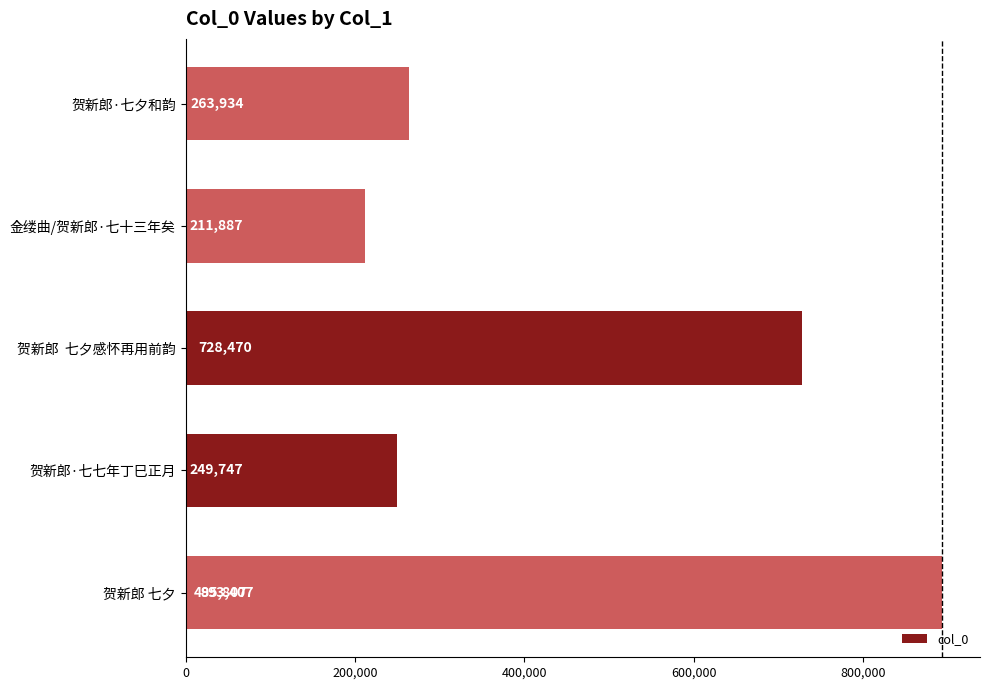

Reading left to right, what are all the values shown in this chart?

495807	249747	728470	211887	263934	893407